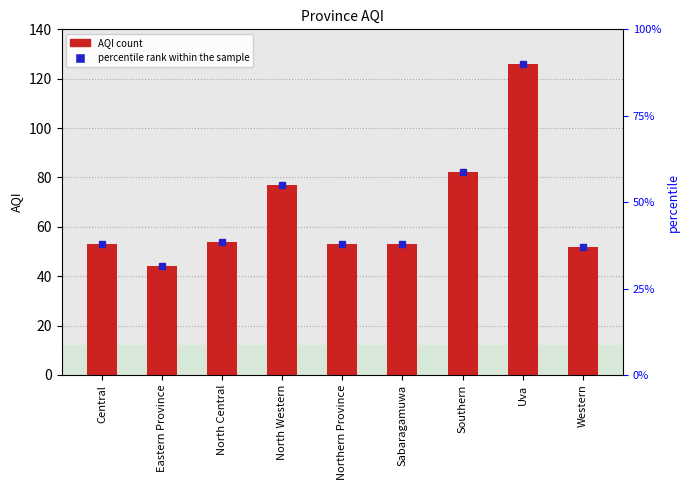

What is the average value?

66